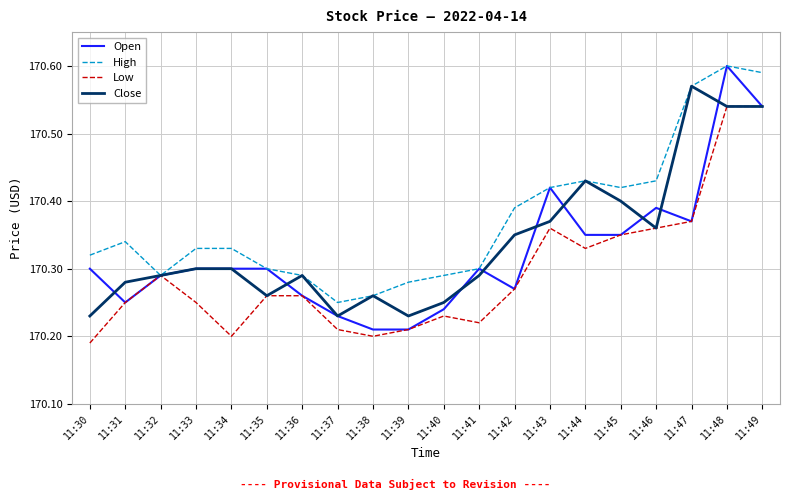

What is the difference between the Open values at 11:32 and 11:39?

0.1